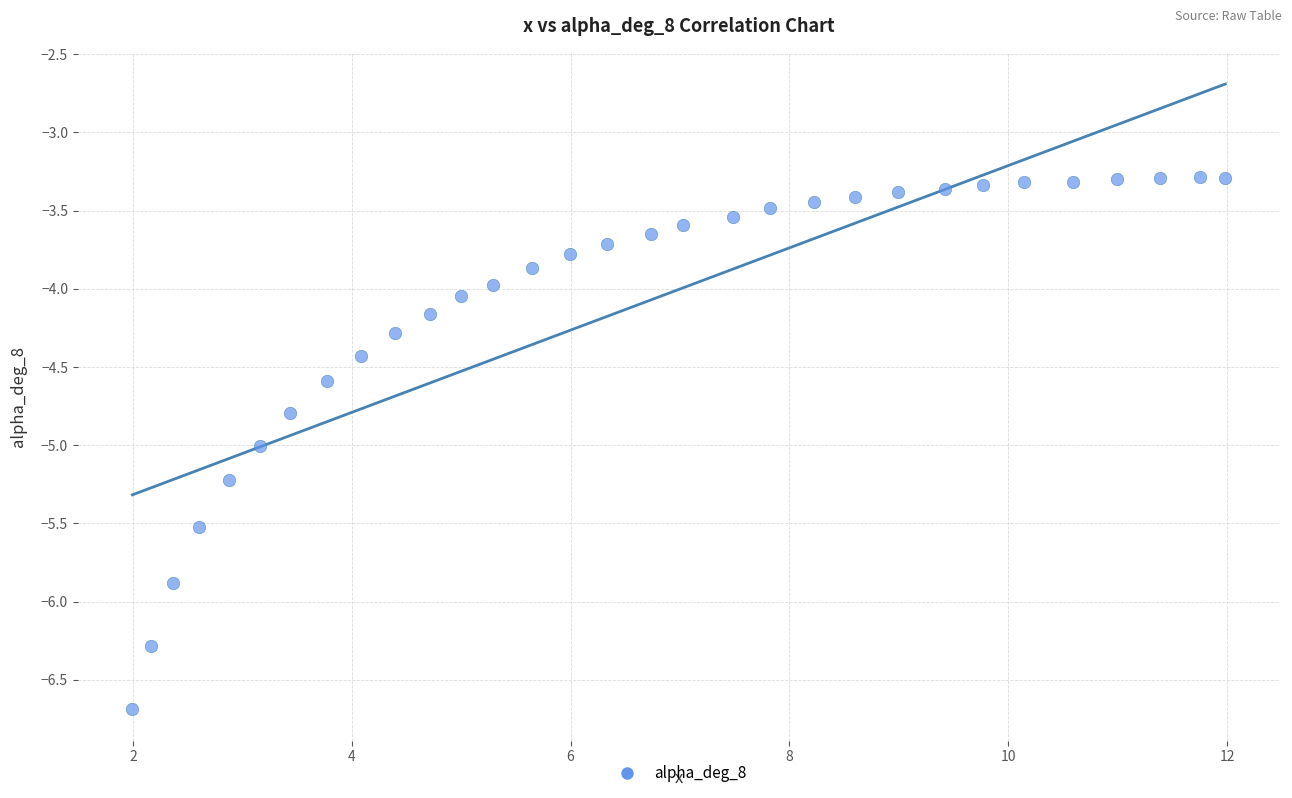

What is the range of Y values (max minus min)?

3.4